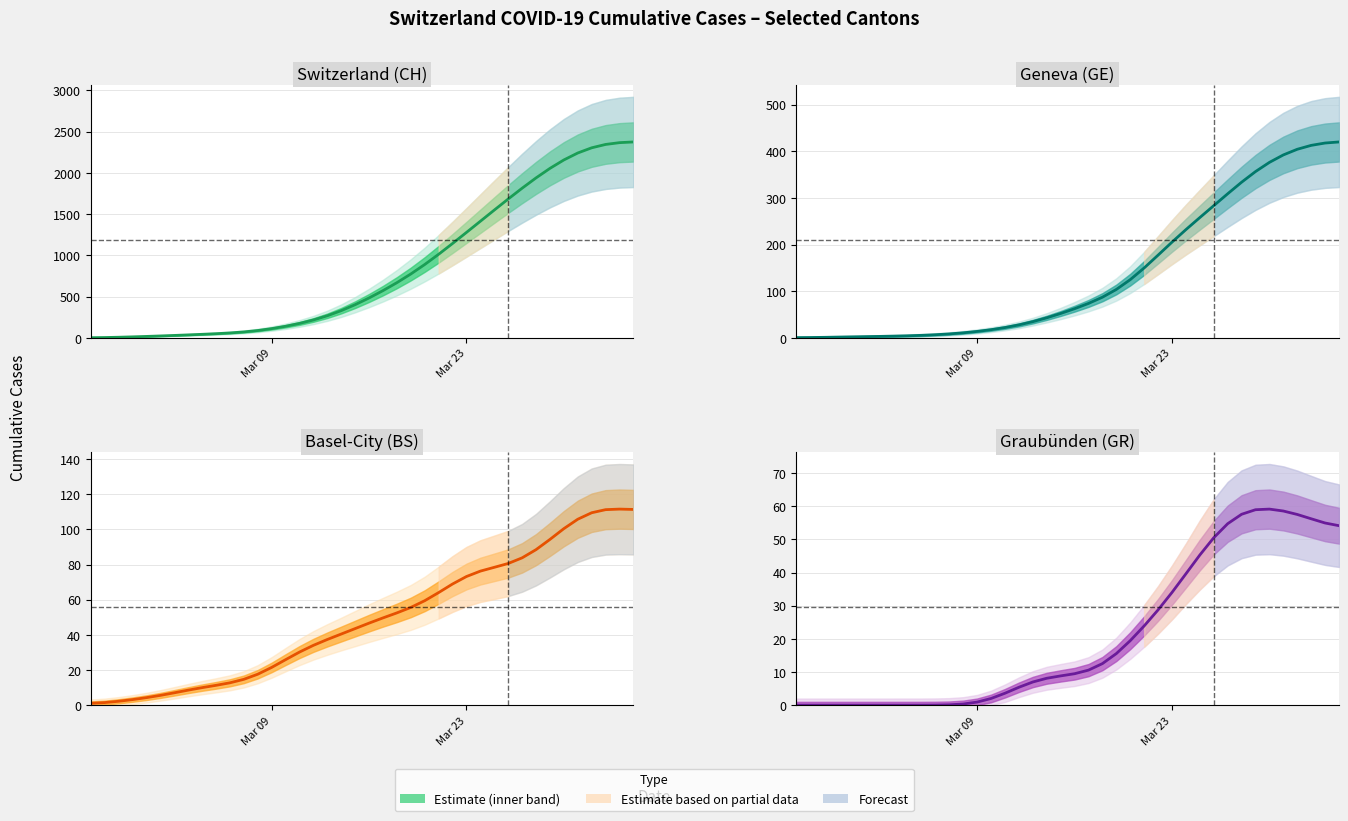

Which series has the widest spread of values?

Switzerland (CH)